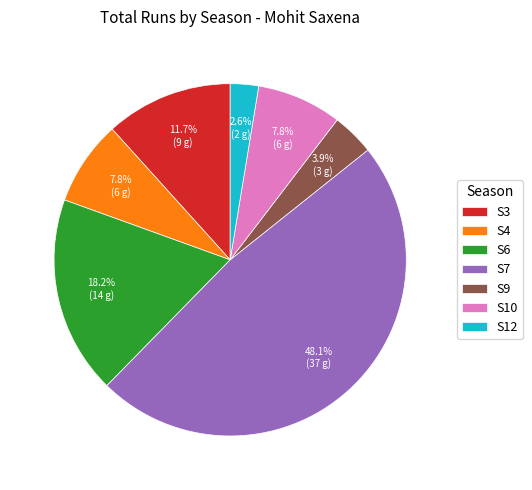

What is the largest slice in the pie chart?

S7